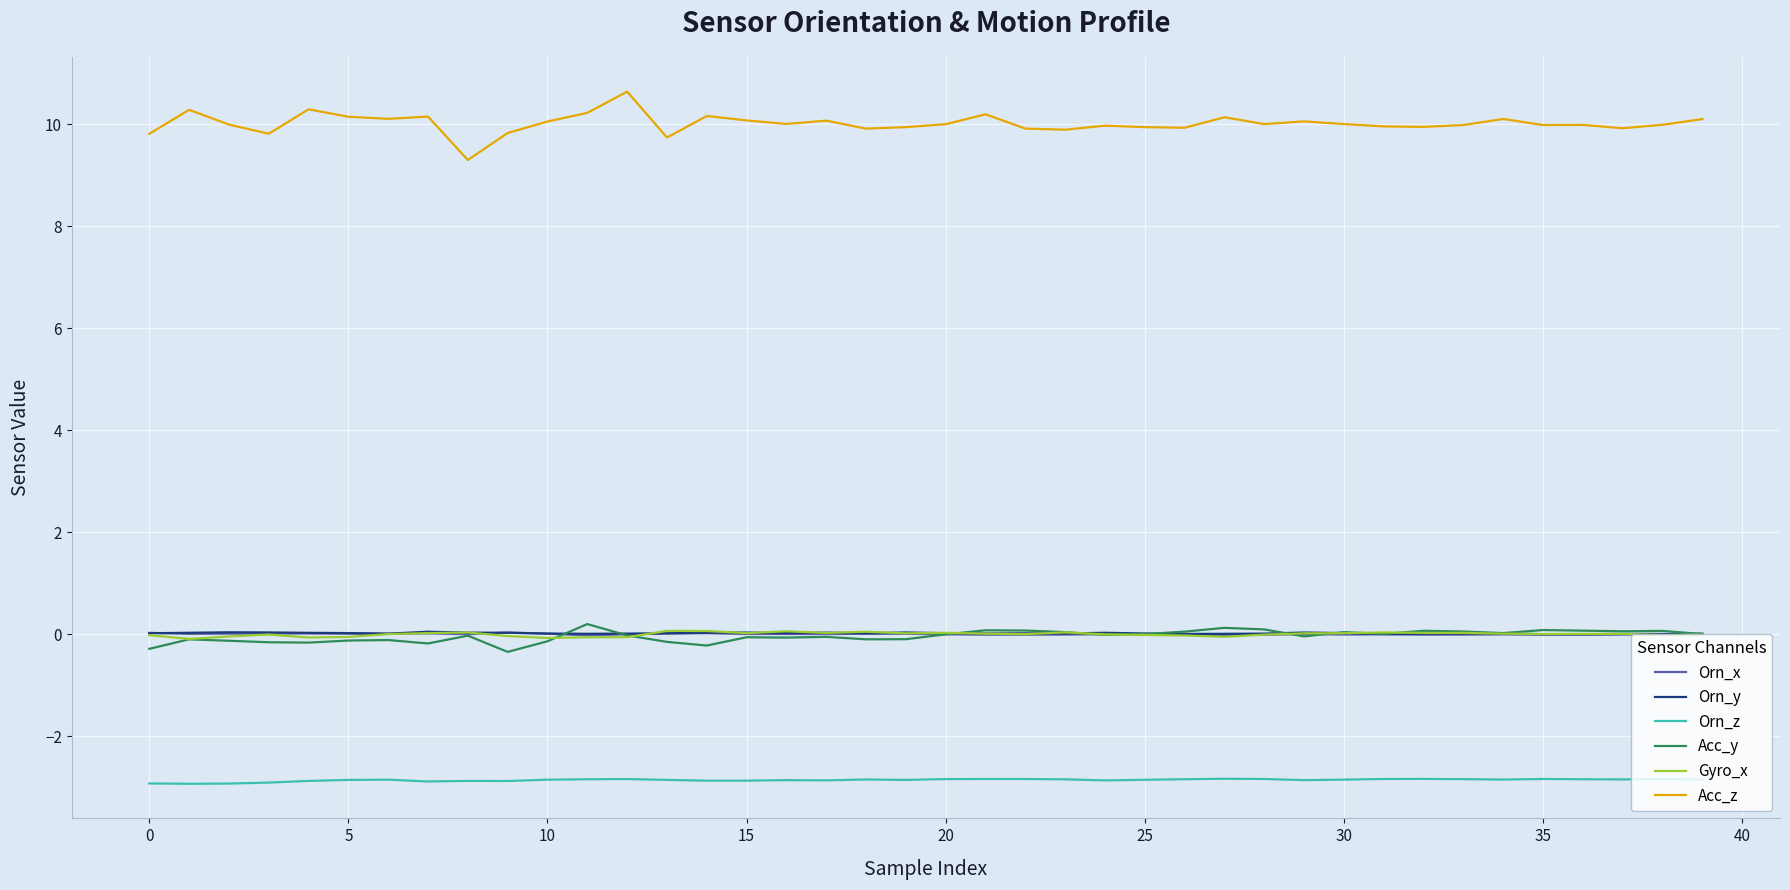

What is the minimum value shown in the chart?

-2.9